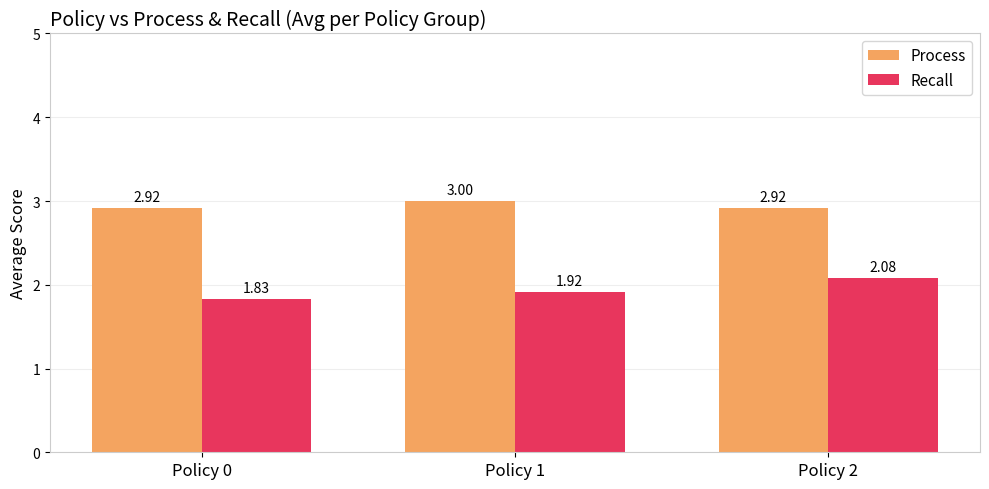

Which series changed the most between Policy 0 and Policy 2?

Recall